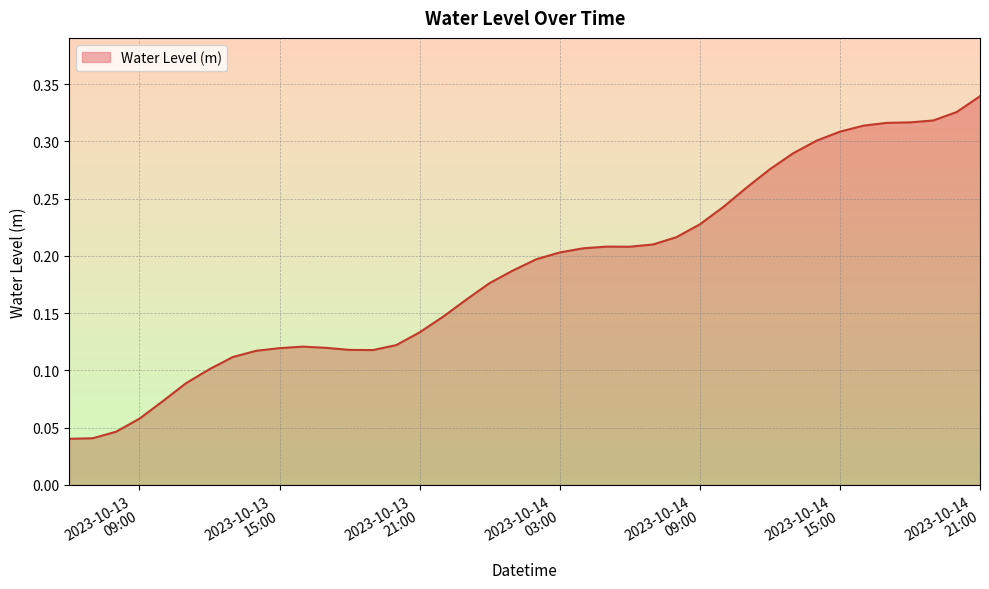

Which category has the highest value across all series?

2023-10-14
21:00